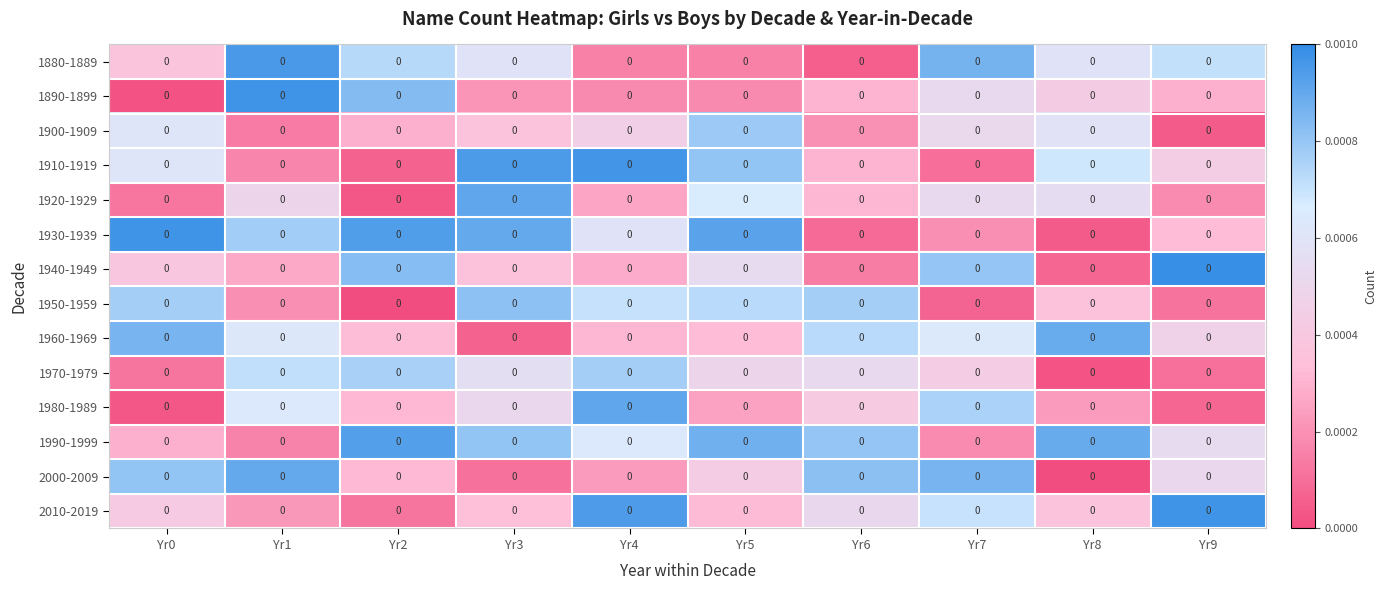

The 1920-1929 series shows 0.0 at Yr4. True or false?

False